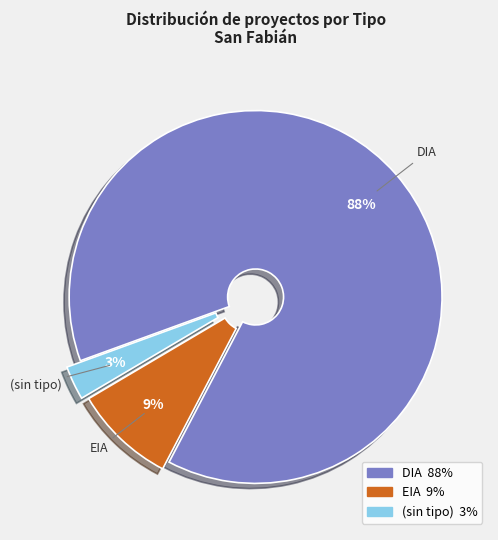

Is EIA the majority of the pie?

No